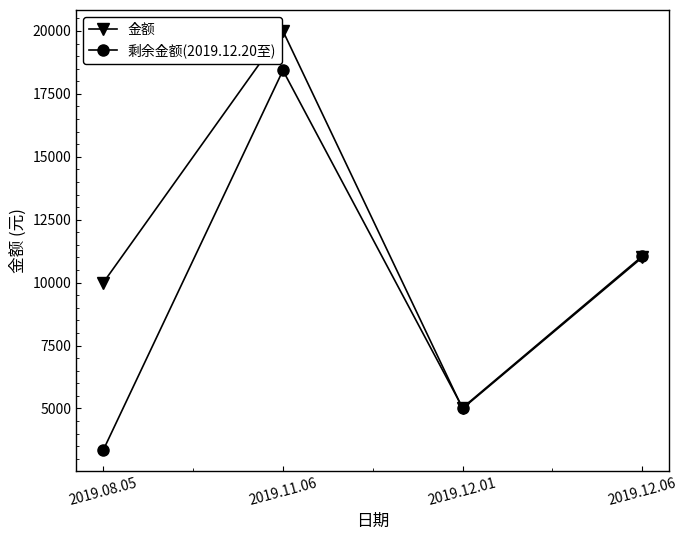

How many intersections are there between 剩余金额(2019.12.20至) and 金额?

1